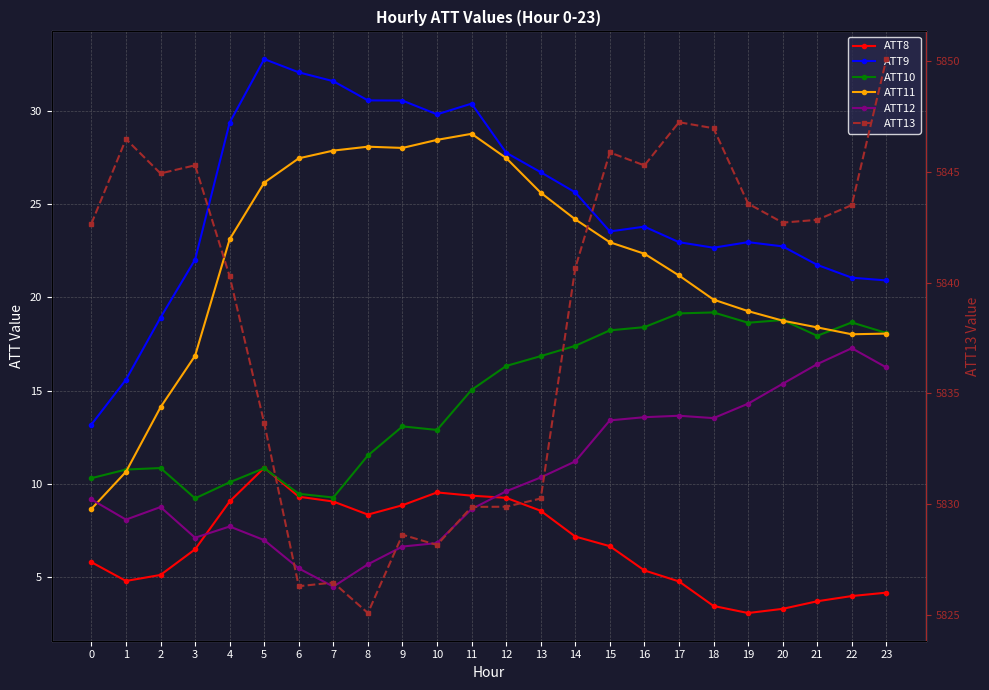

What is the value of the ATT12 point at the 12th from the left?

8.6